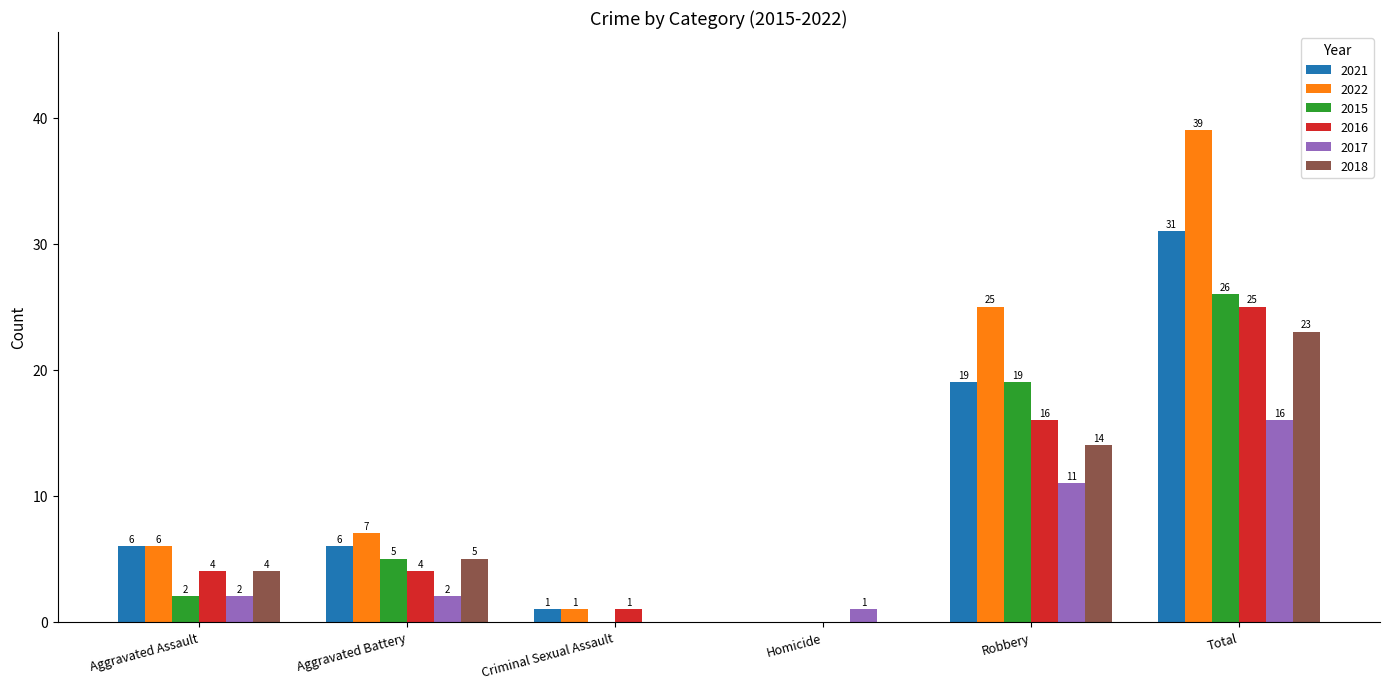

Between Aggravated Assault and Robbery, which series saw the biggest shift?

2022